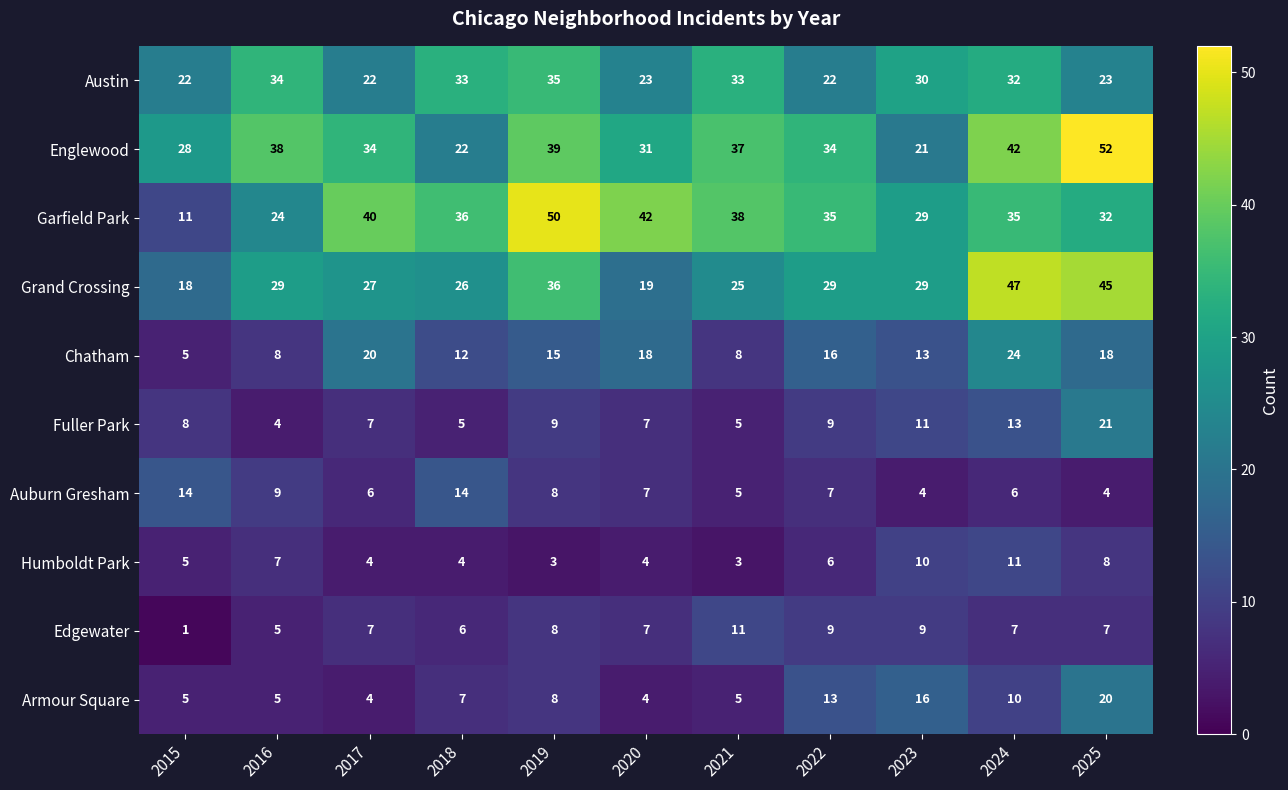

Between 2018 and 2022, which series saw the biggest shift?

Englewood